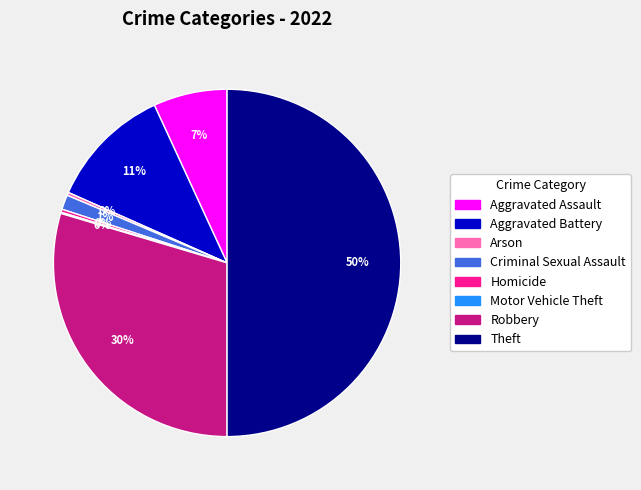

True or false: Theft accounts for 44% of the total.

False